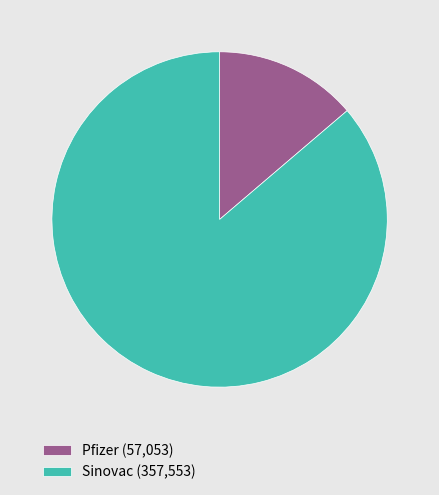

How many segments does this pie chart have?

2